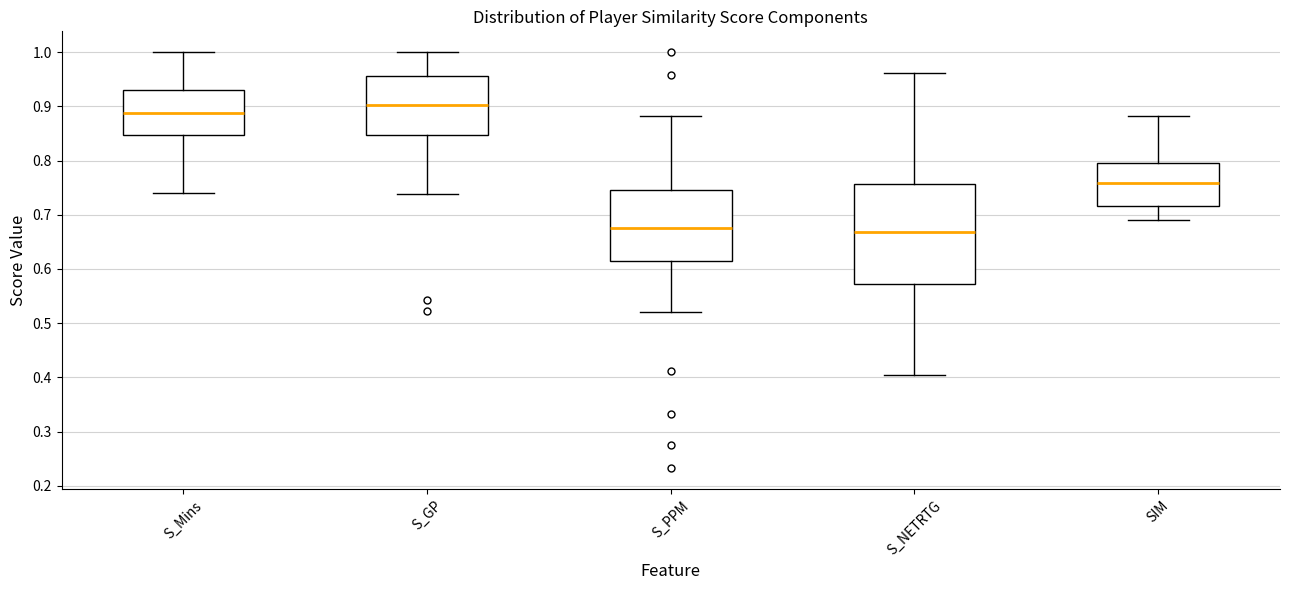

Which box is the tallest, from its lower edge to its upper edge?

S_NETRTG